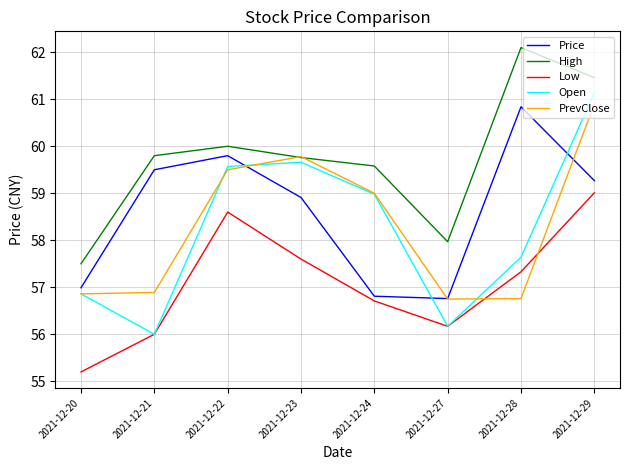

What value does the Low series have at 2021-12-28?

57.3